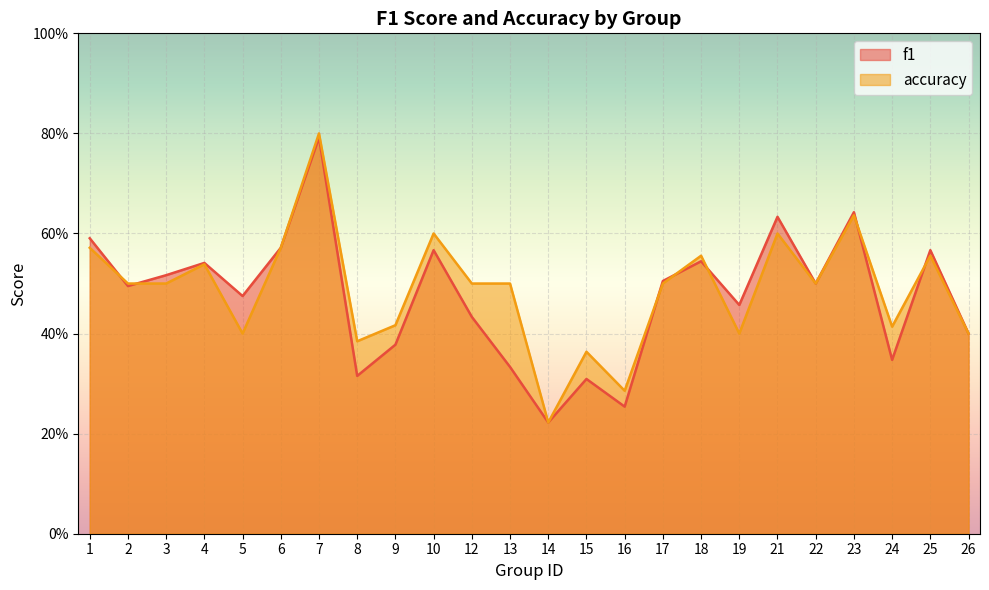

True or false: f1 has a value of 0.2 at 2.

False